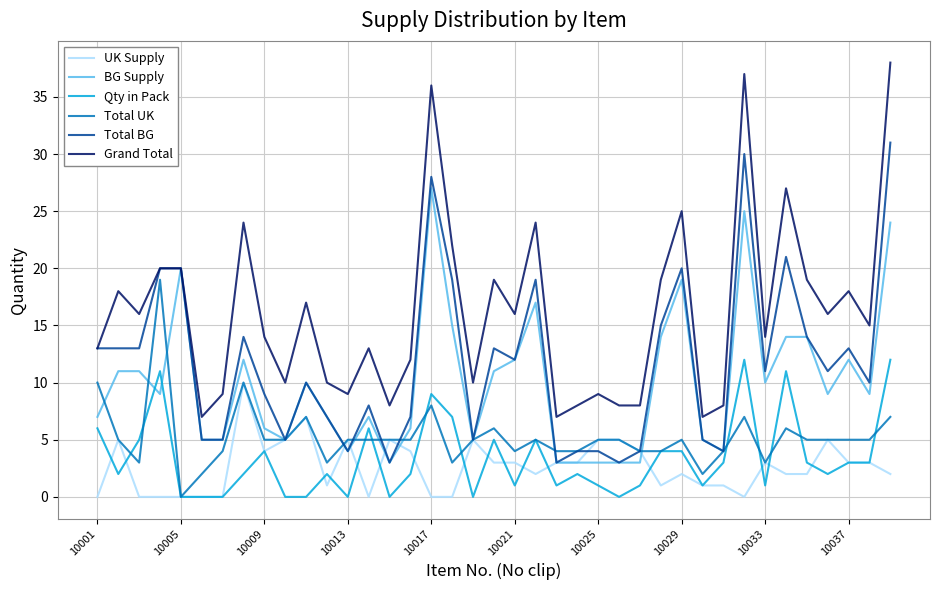

True or false: UK Supply and Grand Total cross at least once.

False